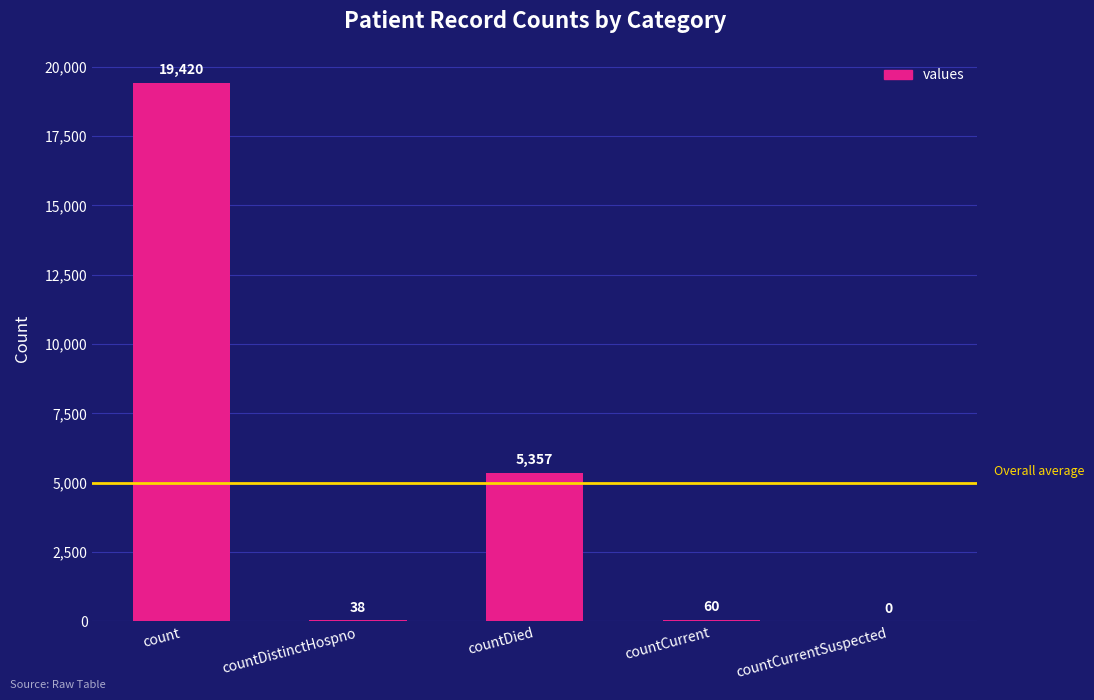

What is the sum of the values at countDied and count?

24777